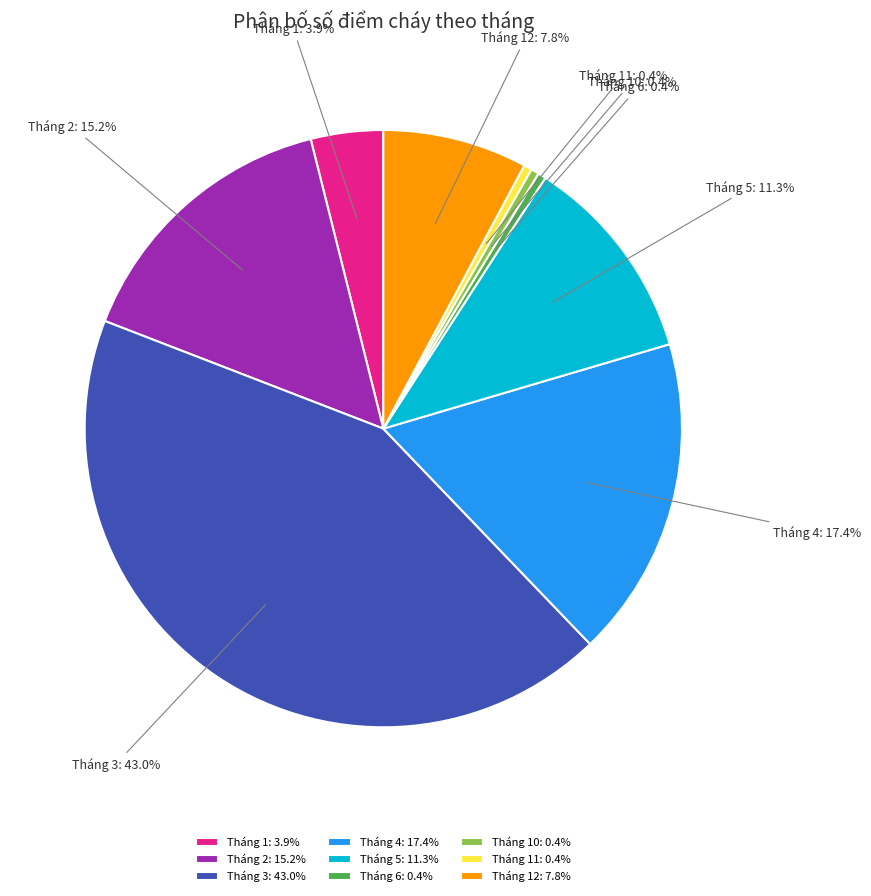

Does Tháng 1 represent more than half of the total?

No